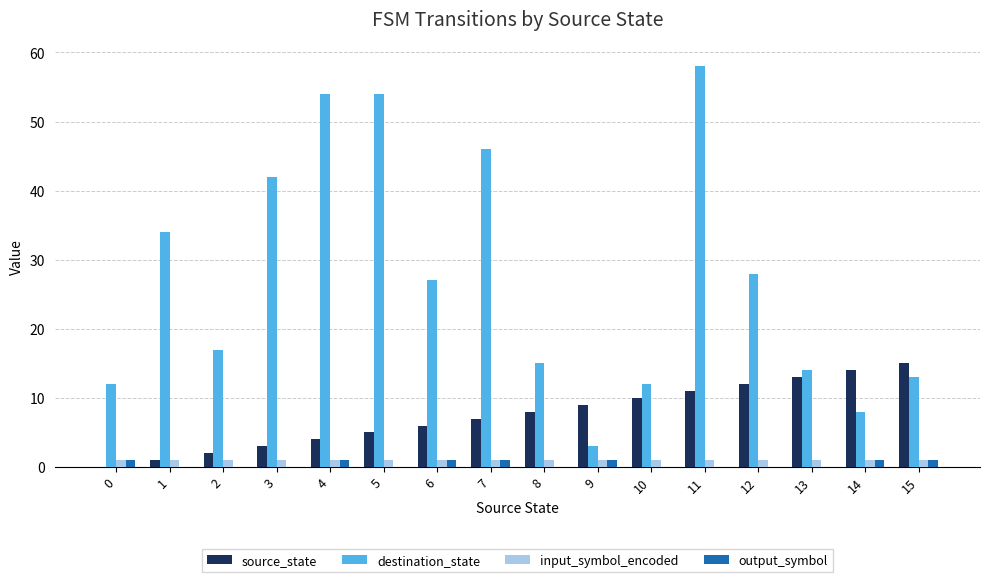

What is the difference between the destination_state values at 13 and 6?

13